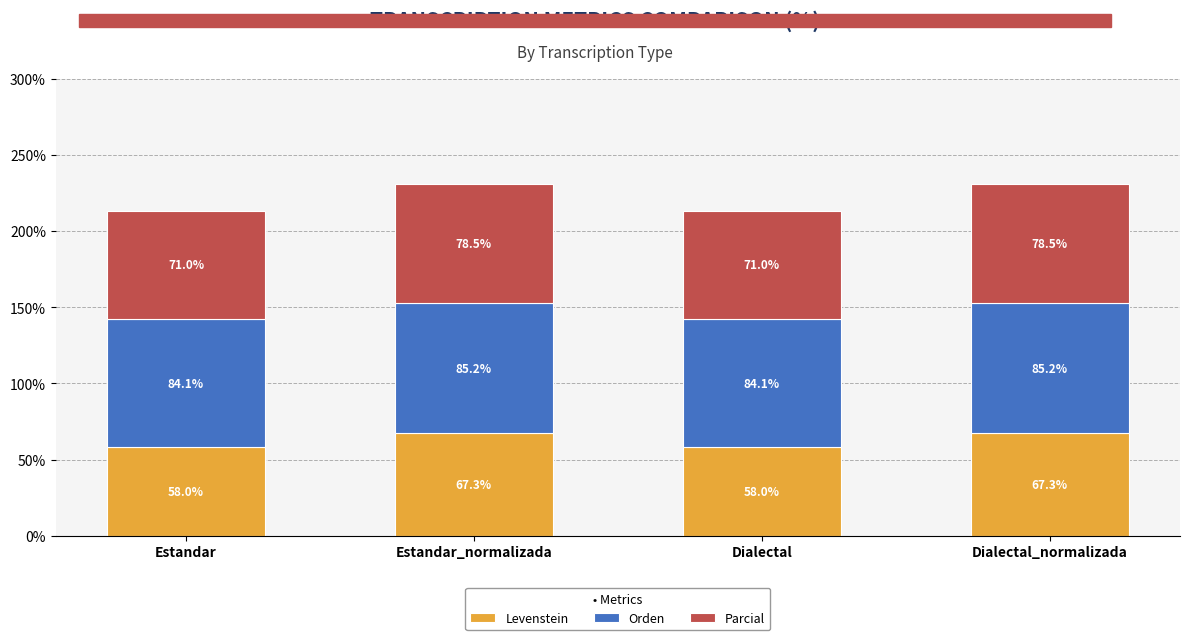

How many values in the Levenstein series exceed 67?

2